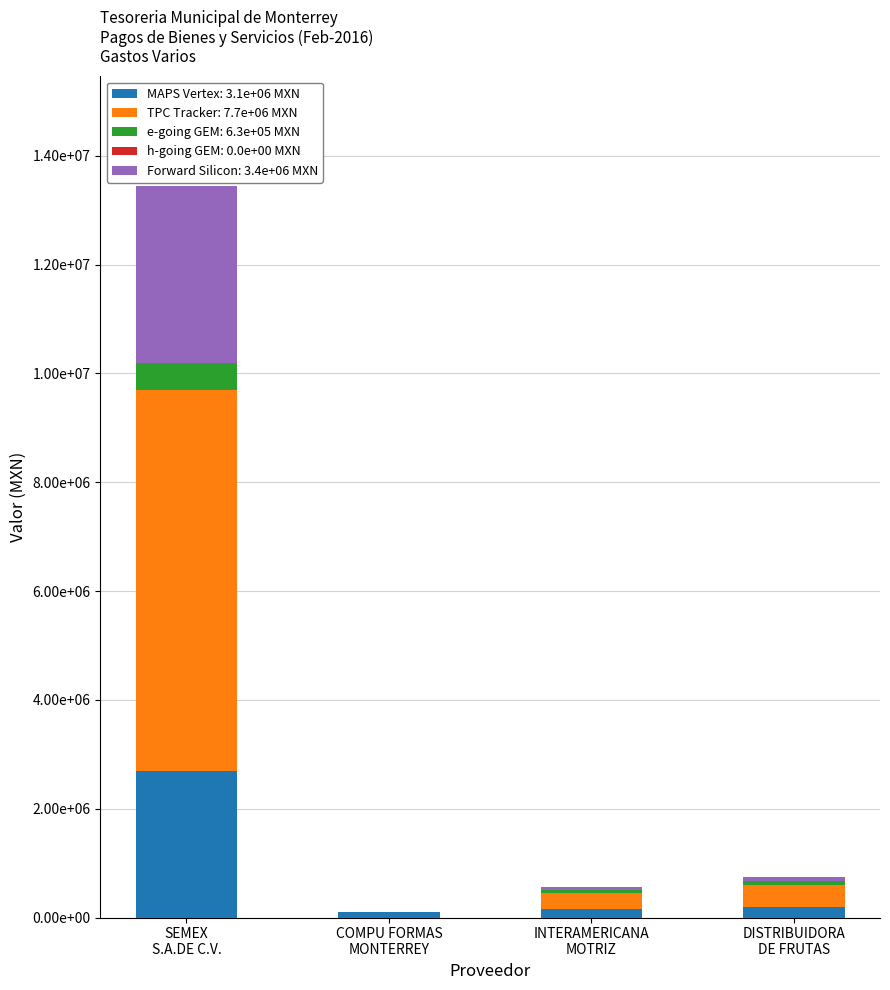

Are the bars horizontal?

No